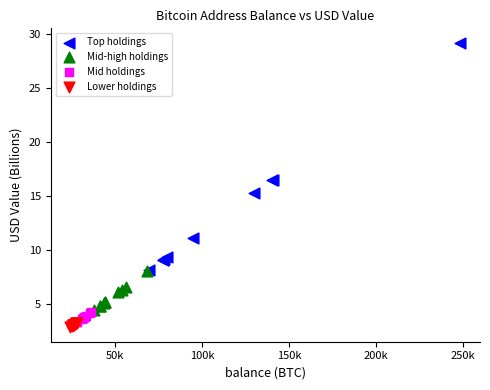

Which series reaches the maximum Y coordinate?

Top holdings